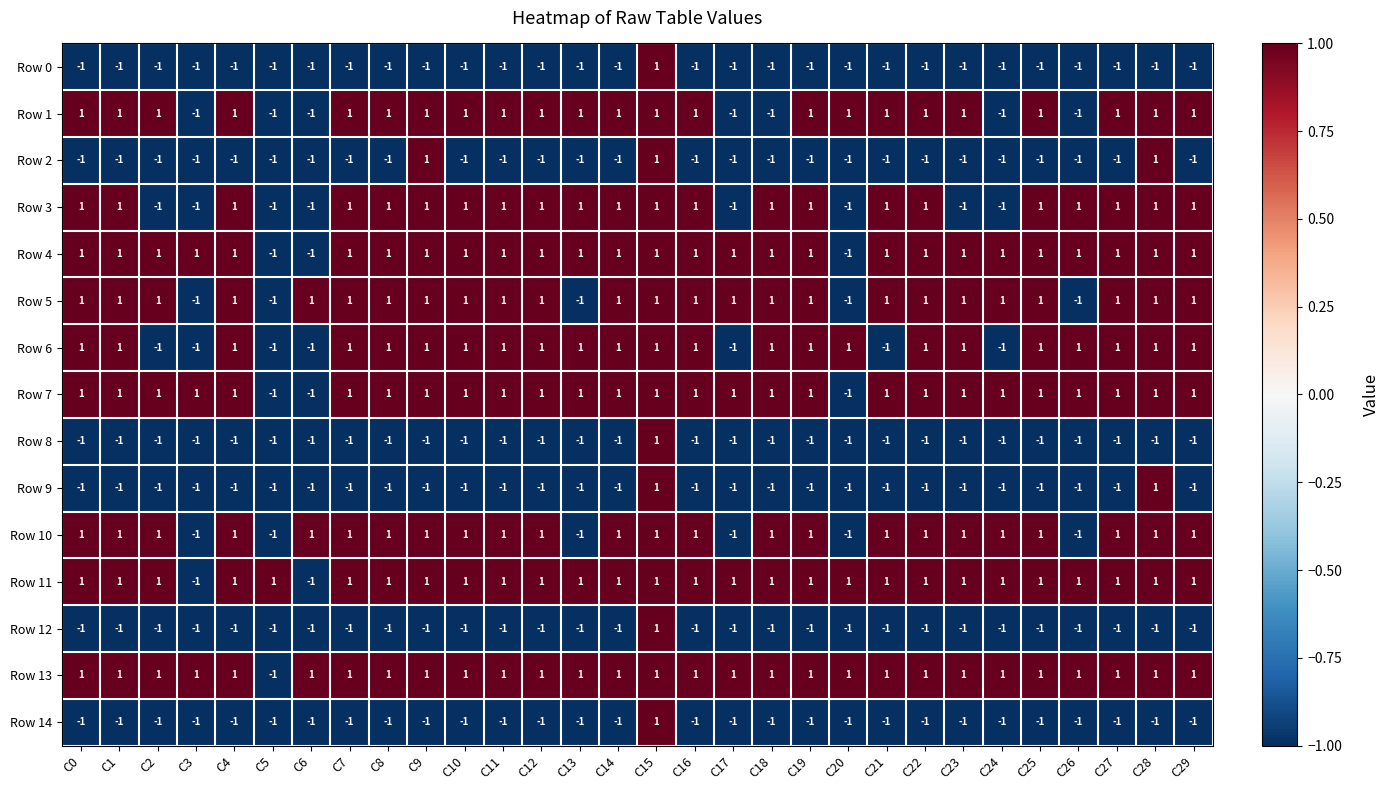

What is the sum of all Row 9 values?

-26